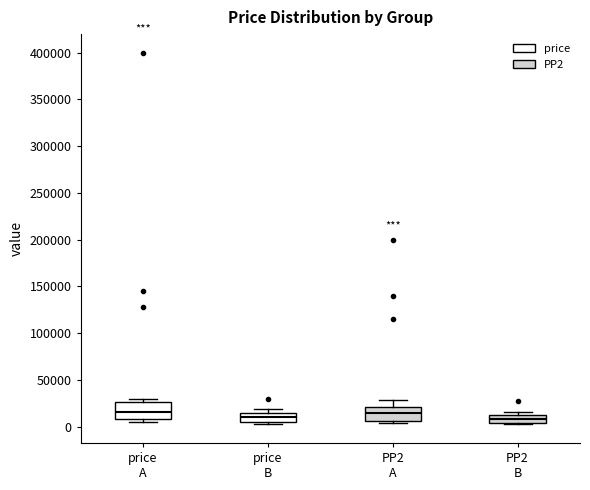

Where is the upper edge of the box for PP2 B on the y-axis? The values are not printed on the chart, so give them approximately, as read against the axis.

10000